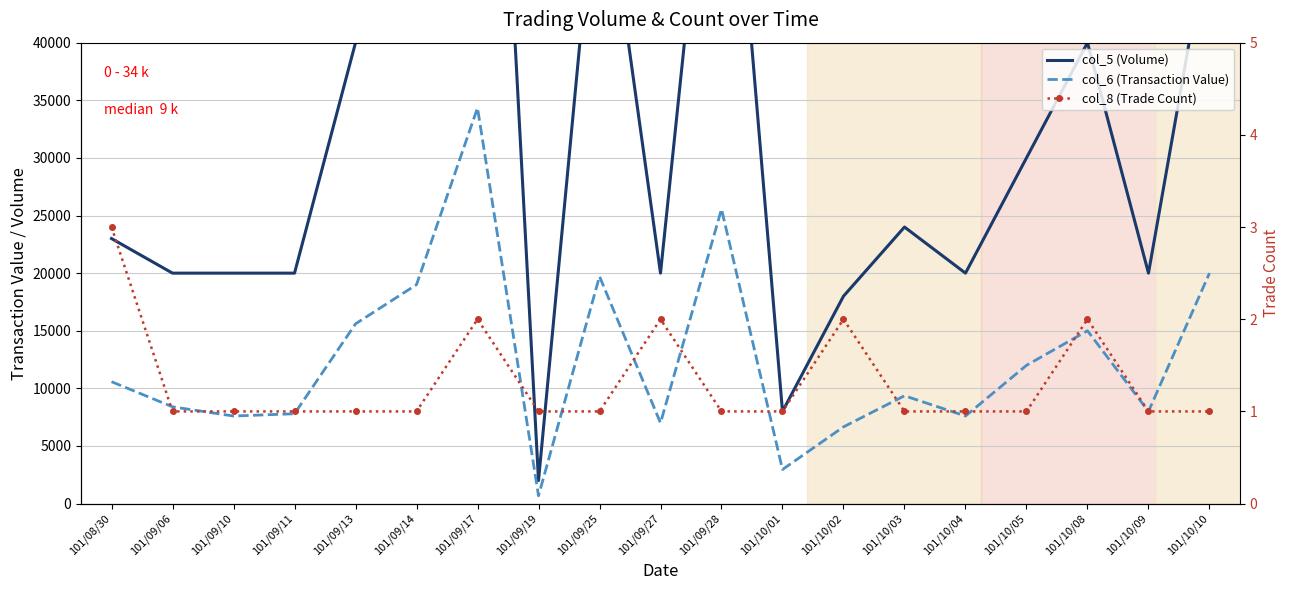

At which label is col_8 (Trade Count) closest to 2?

101/09/17